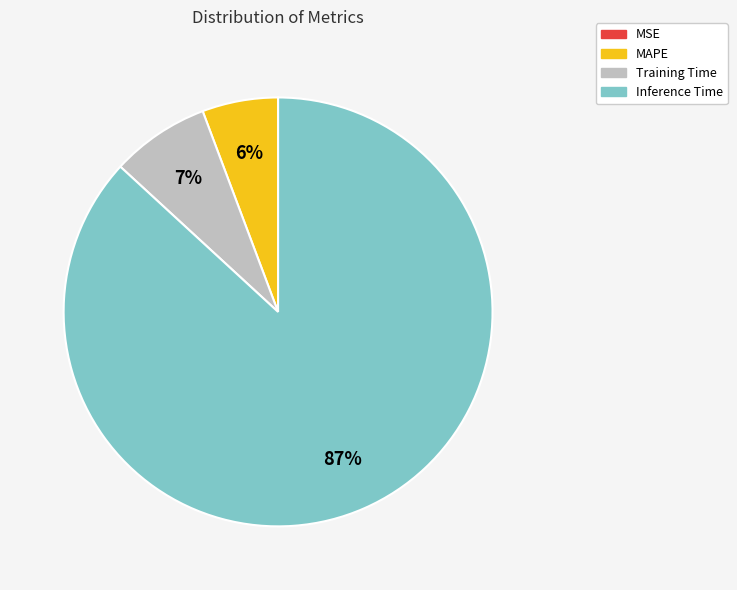

To the nearest percent, what is the difference between the largest and smallest slice percentages?

87%